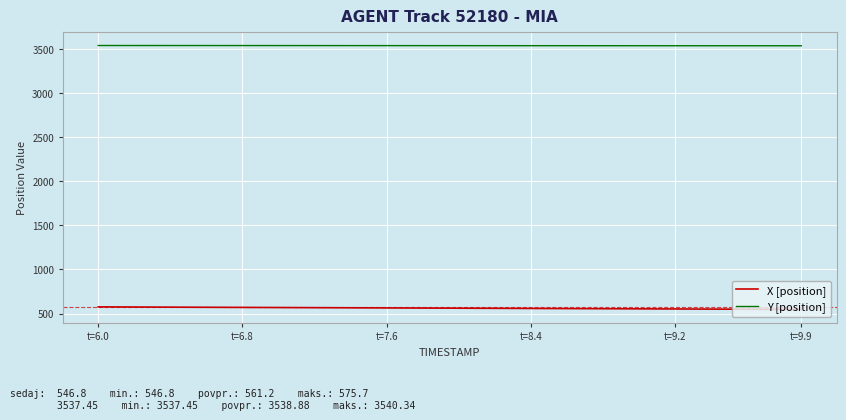

Which series has the largest total across all categories?

Y [position]